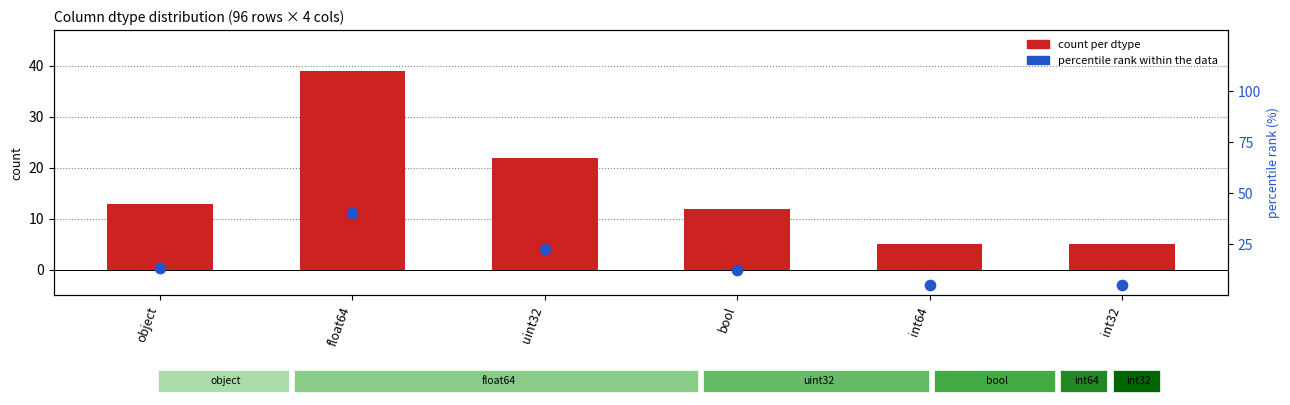

Is the value of percentile rank within the data at uint32 greater than the value of count per dtype at float64?

No